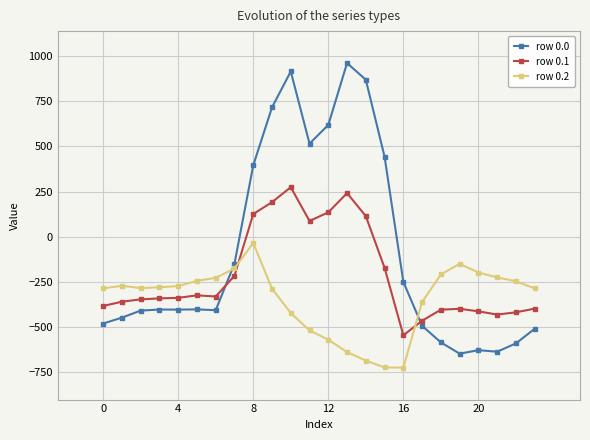

True or false: row 0.2 has more than 0 points higher than both neighbors.

True